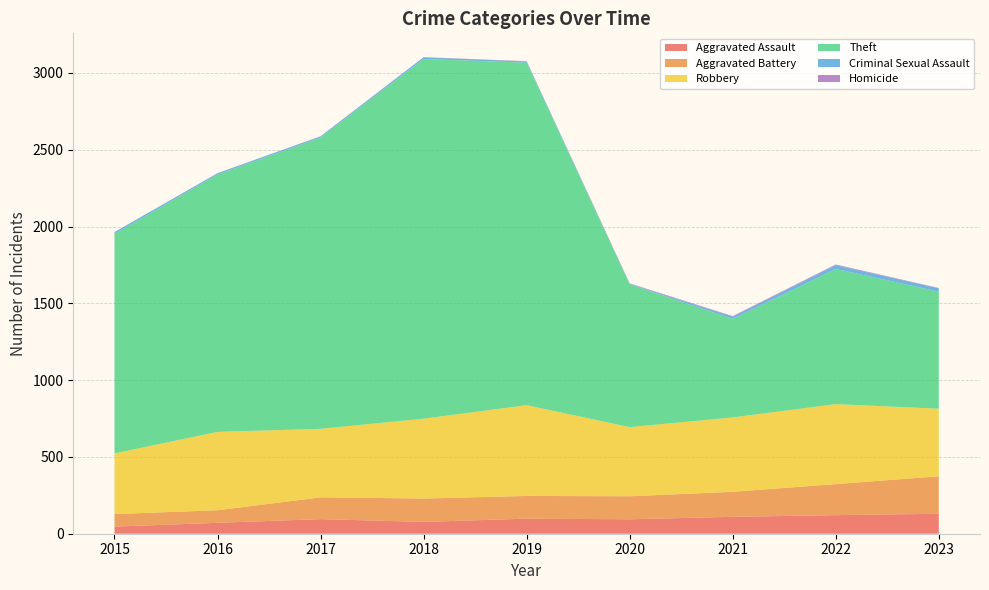

Reading left to right, what are all the values shown in this chart?

Aggravated Assault: 46	71	95	77	98	94	110	121	130
Aggravated Battery: 82	82	142	152	148	150	163	202	244
Robbery: 395	510	446	520	591	450	484	521	440
Theft: 1429	1676	1896	2342	2230	930	642	880	762
Criminal Sexual Assault: 12	8	8	11	8	3	14	24	22
Homicide: 0	1	1	1	2	3	4	5	2